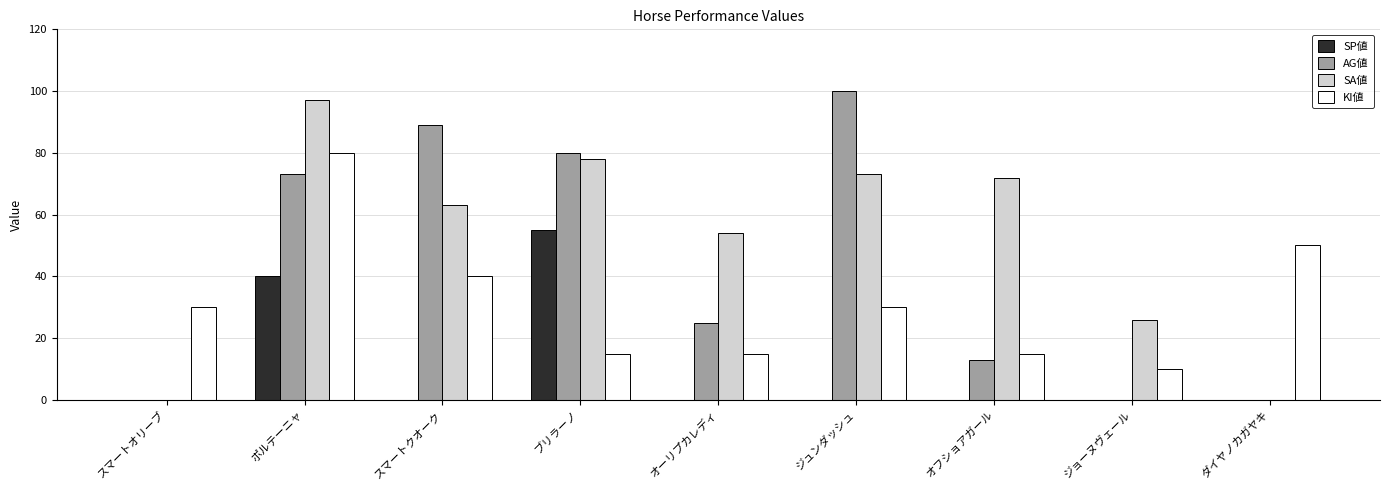

Which label corresponds to the largest value in the chart?

ジュンダッシュ